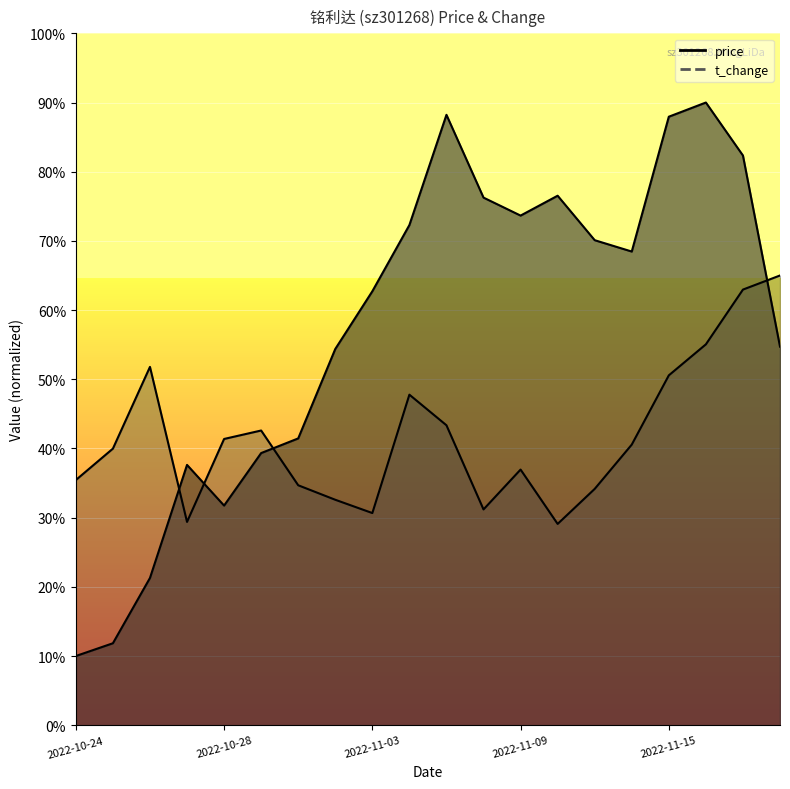

Rank the categories by price value from highest to lowest.

2022-11-16, 2022-11-07, 2022-11-15, 2022-11-17, 2022-11-10, 2022-11-08, 2022-11-09, 2022-11-04, 2022-11-11, 2022-11-14, 2022-11-03, 2022-11-18, 2022-11-02, 2022-11-01, 2022-10-31, 2022-10-27, 2022-10-28, 2022-10-26, 2022-10-25, 2022-10-24